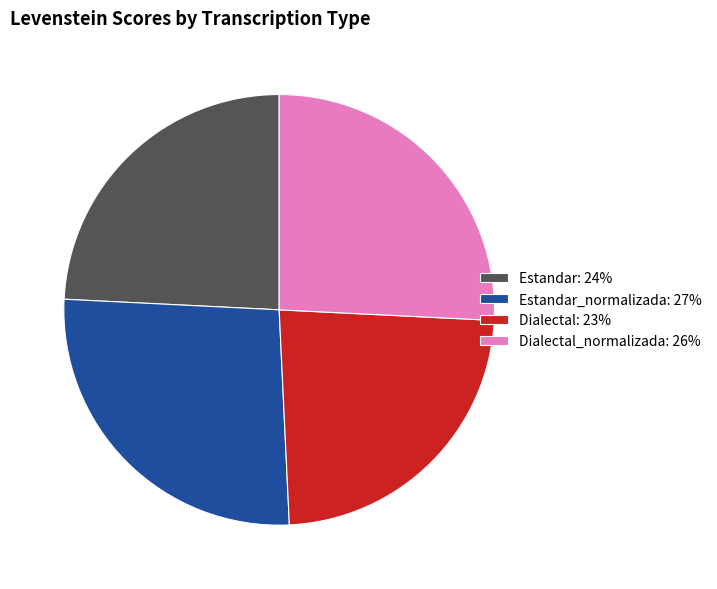

Is there any slice that represents more than half of the pie?

No